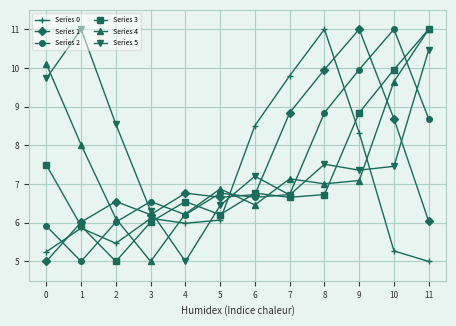

What is the difference between the Series 1 values at 7 and 8?

1.1